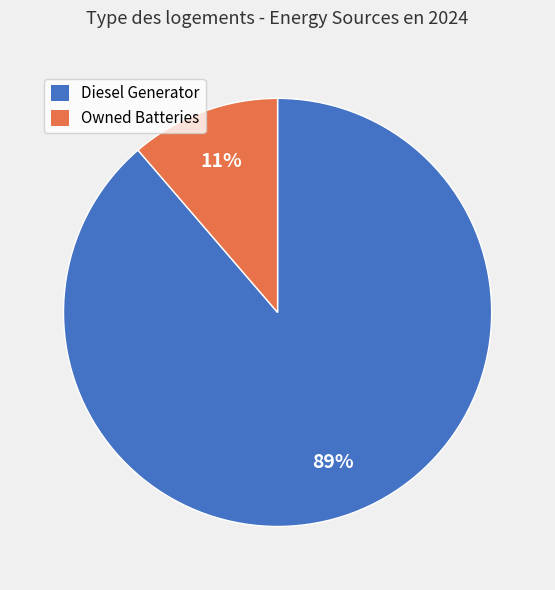

Do Owned Batteries and Diesel Generator together represent more than half of the pie?

Yes